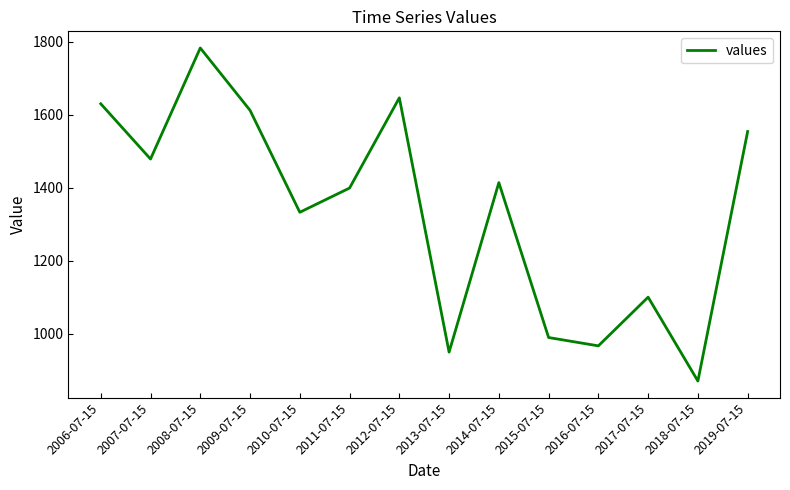

How many interior local peaks (higher than both neighbors) does the data have?

4